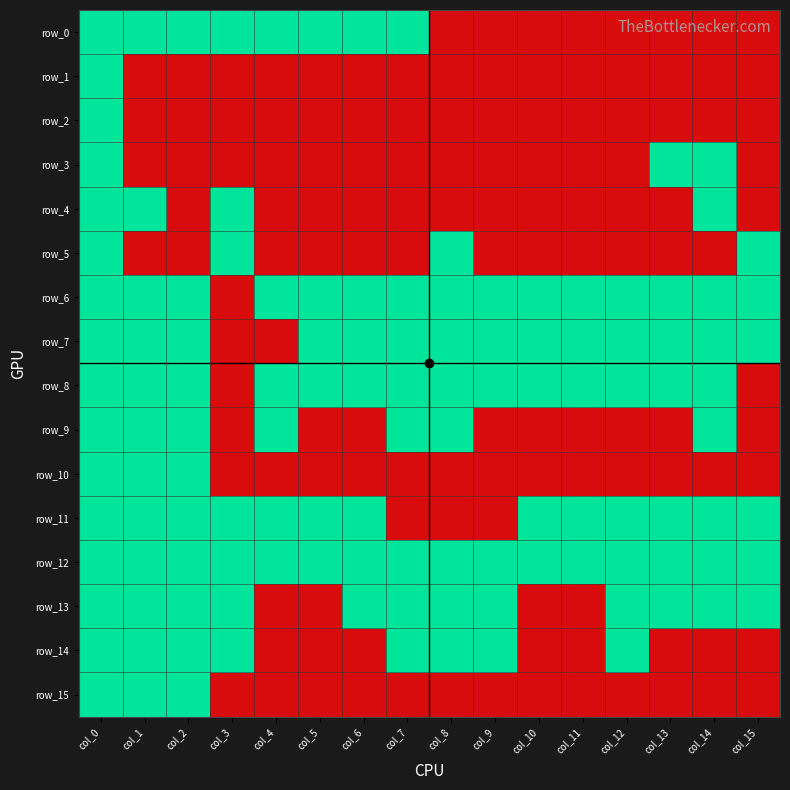

What is the difference between the maximum and minimum values in the row_4 series?

1